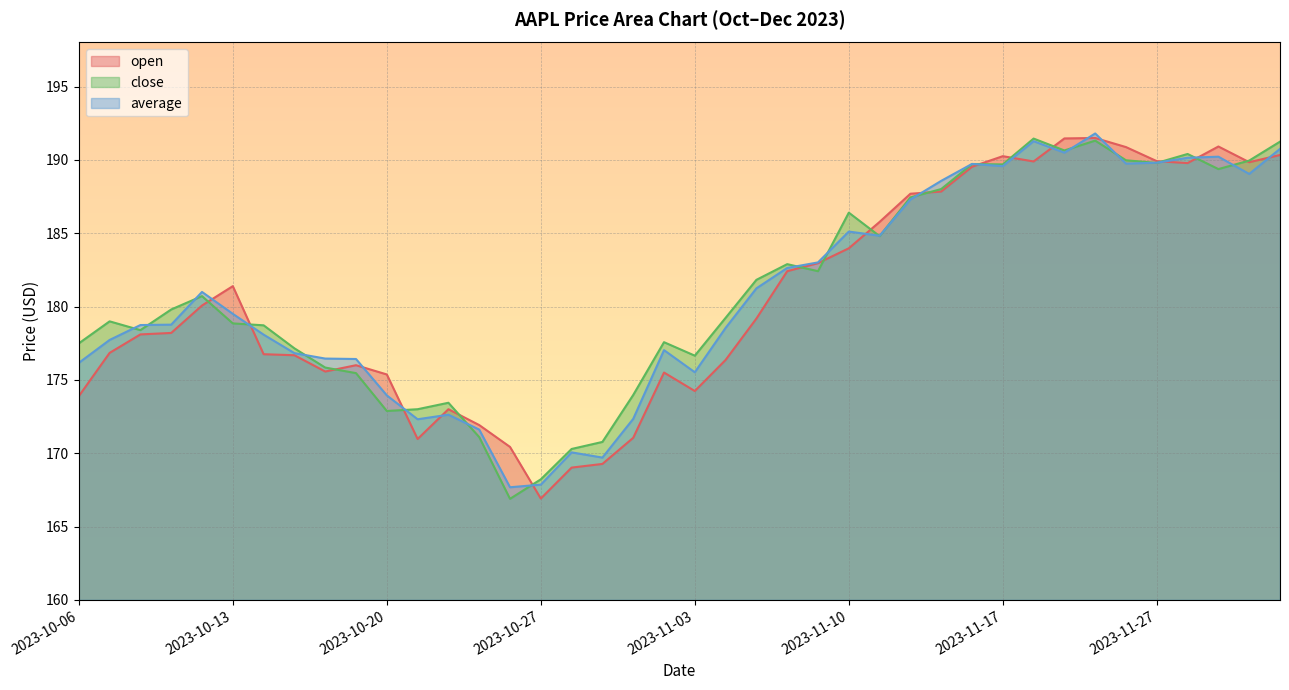

At which label does average first exceed 179?

2023-10-12